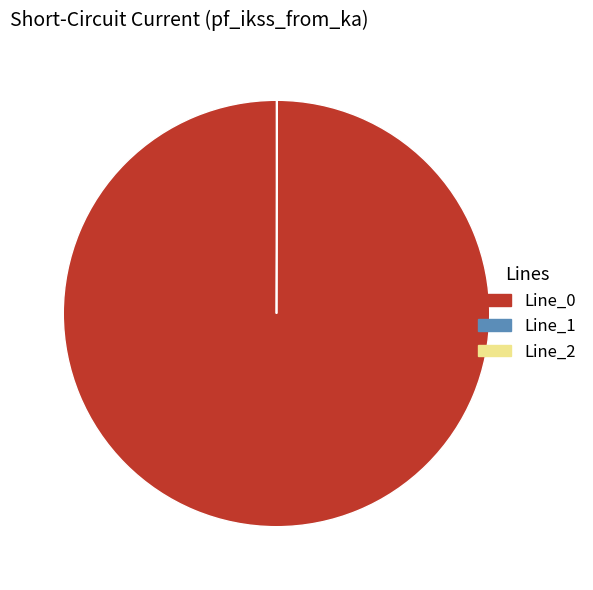

True or false: Line_0 accounts for 85% of the total.

False